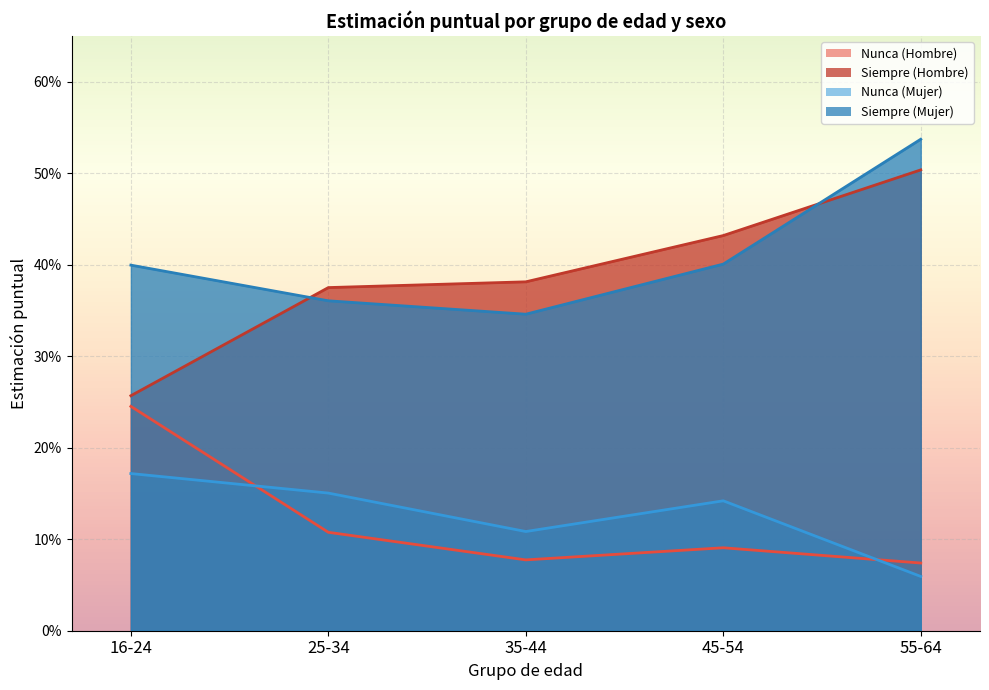

Reading left to right, transcribe all the data shown in this chart.

Nunca (Hombre): 16-24=0.2	25-34=0.1	35-44=0.1	45-54=0.1	55-64=0.1
Siempre (Hombre): 16-24=0.3	25-34=0.4	35-44=0.4	45-54=0.4	55-64=0.5
Nunca (Mujer): 16-24=0.2	25-34=0.2	35-44=0.1	45-54=0.1	55-64=0.1
Siempre (Mujer): 16-24=0.4	25-34=0.4	35-44=0.3	45-54=0.4	55-64=0.5